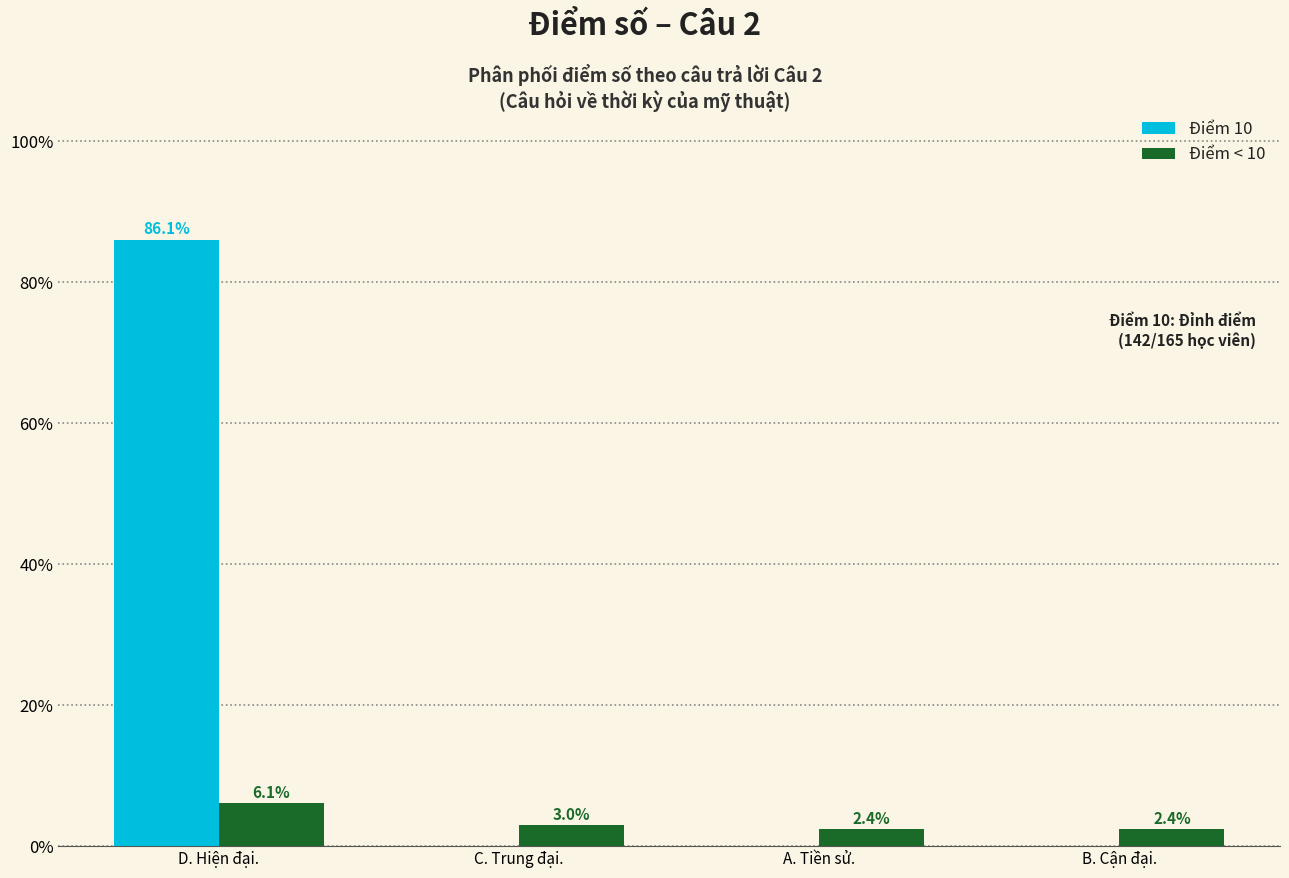

Which series has the largest total across all categories?

Điểm 10